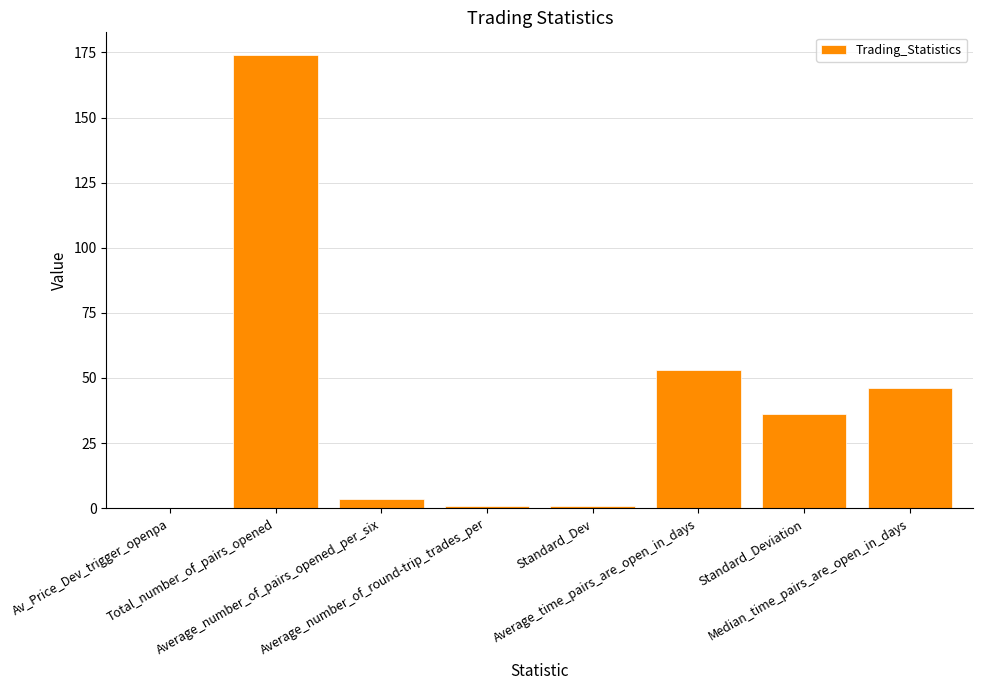

Count the number of data series in this chart.

1